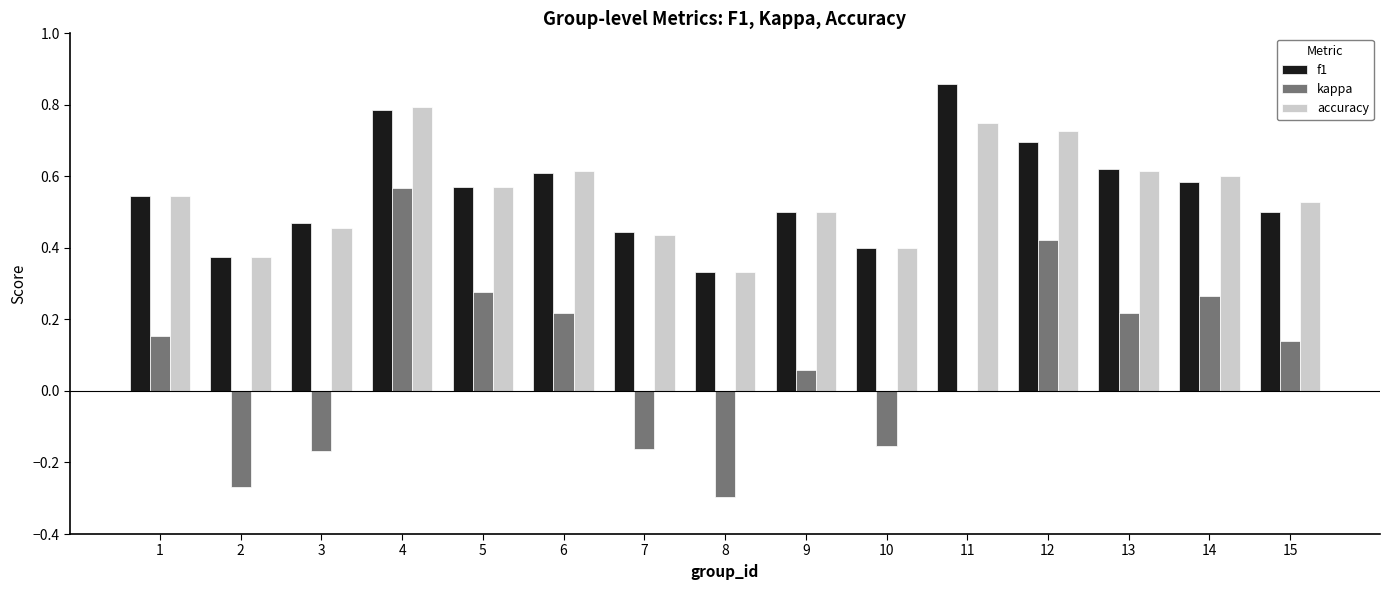

What is the sum of all f1 values?

8.3